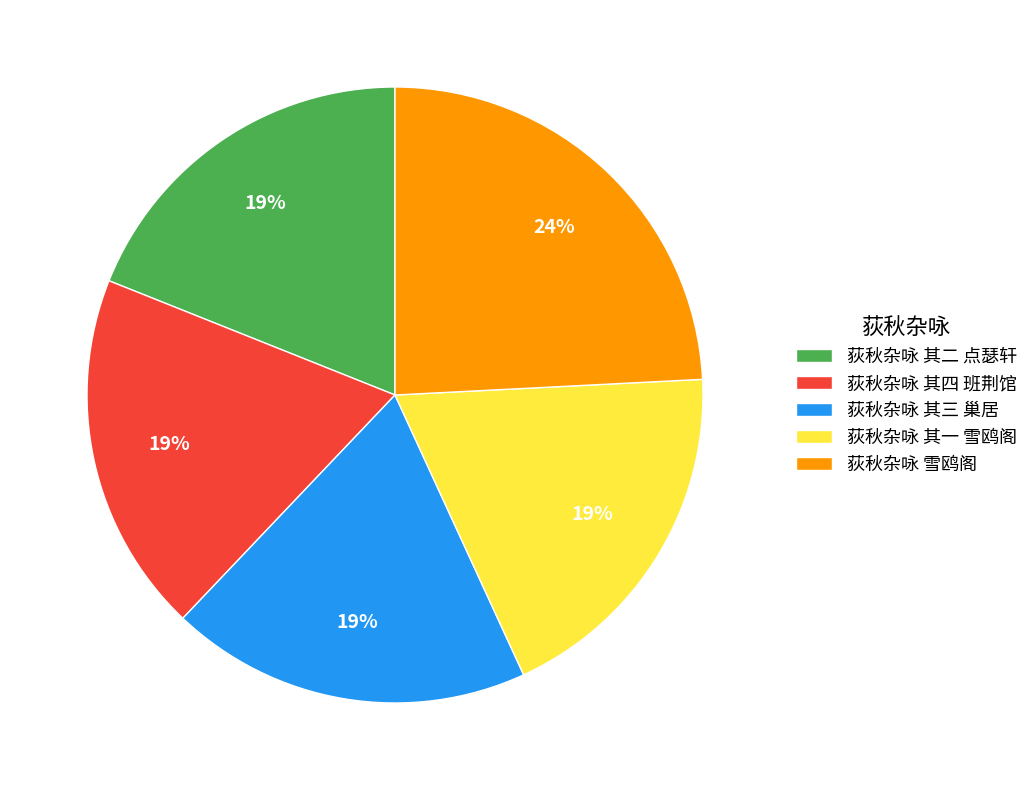

How many slices are in this pie chart?

5